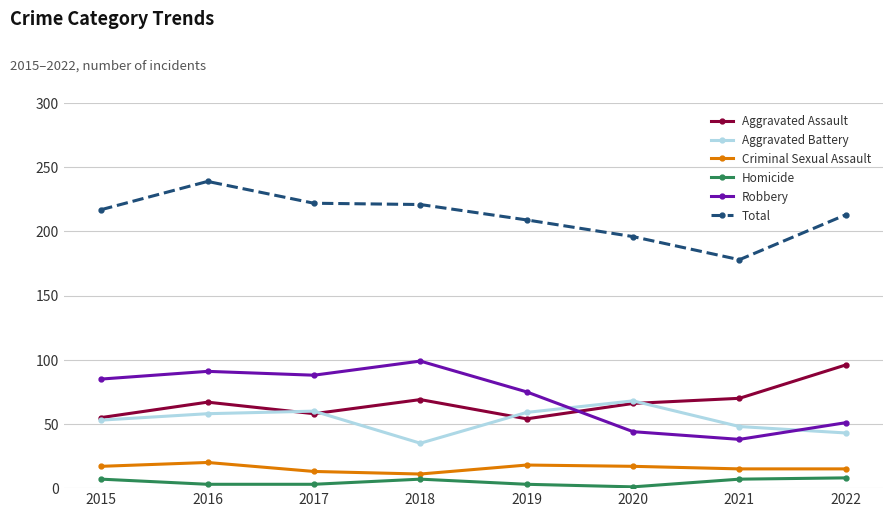

Does the chart have visible grid lines?

Yes